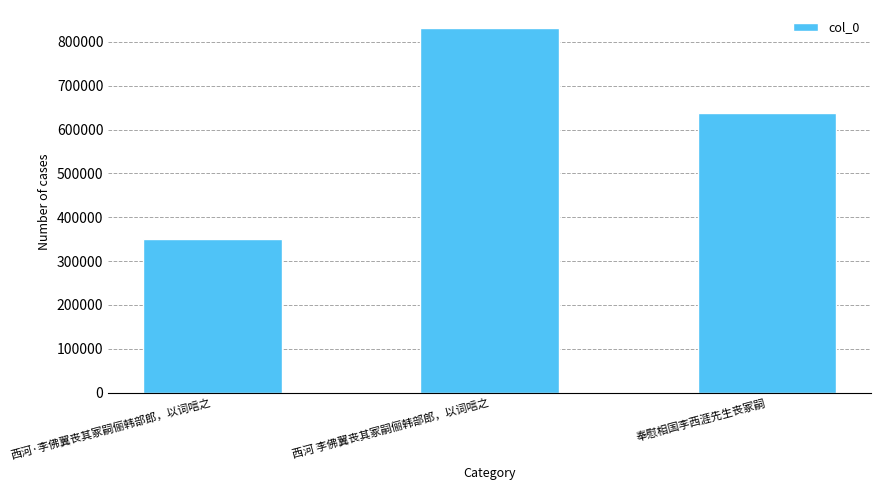

Reading left to right, list all the values displayed in this chart.

西河·李佛翼丧其冢嗣俪韩部郎，以词唁之=350087	西河 李佛翼丧其冢嗣俪韩部郎，以词唁之=831323	奉慰相国李西涯先生丧冢嗣=638874